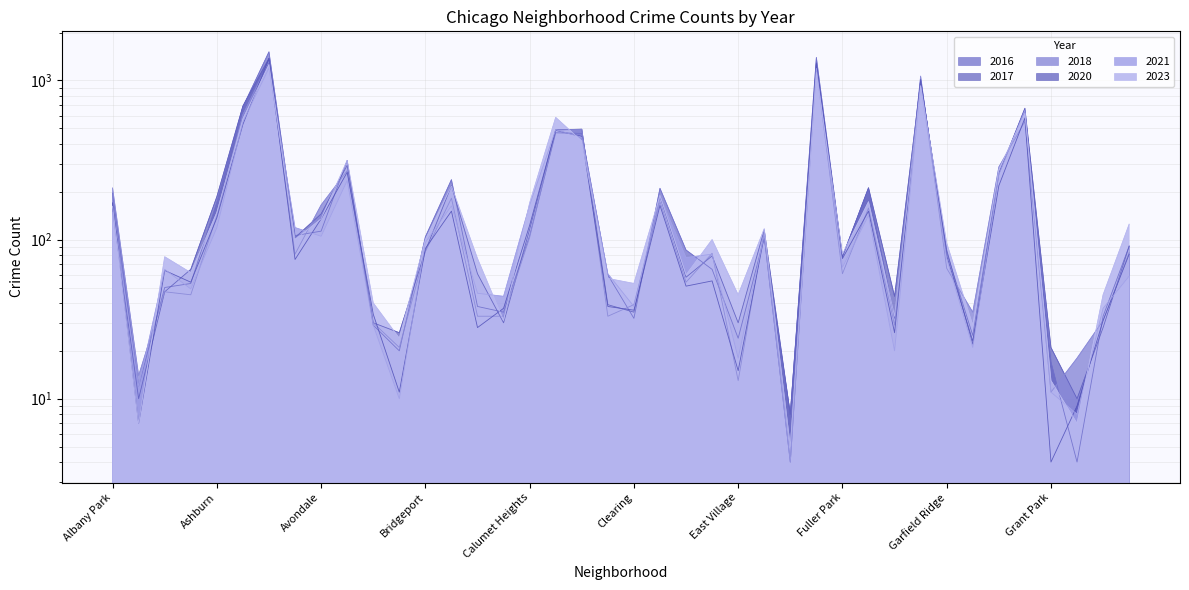

What is the maximum value shown in the chart?

1513